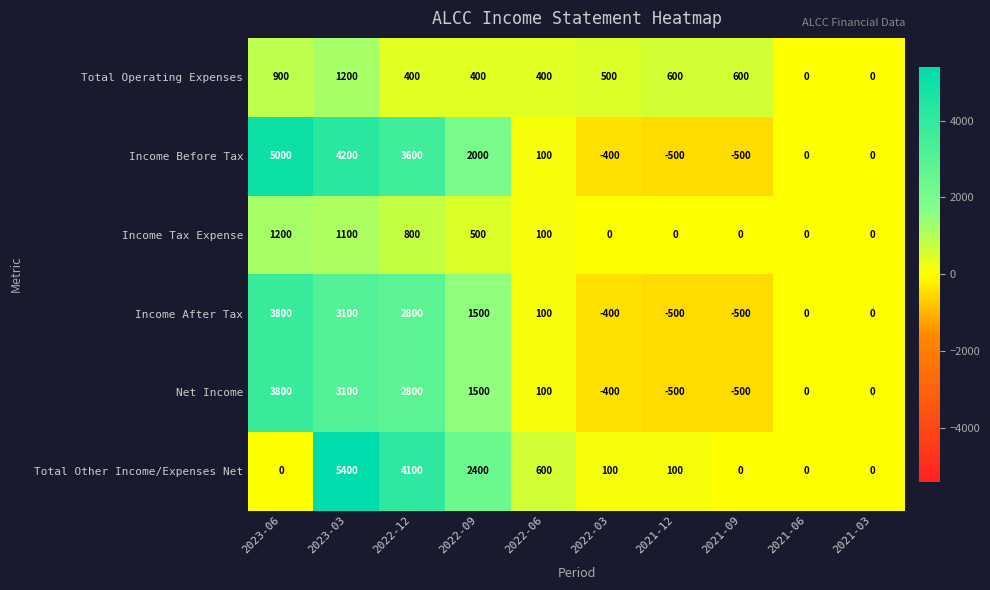

Which series has the largest range (max minus min)?

Income Before Tax